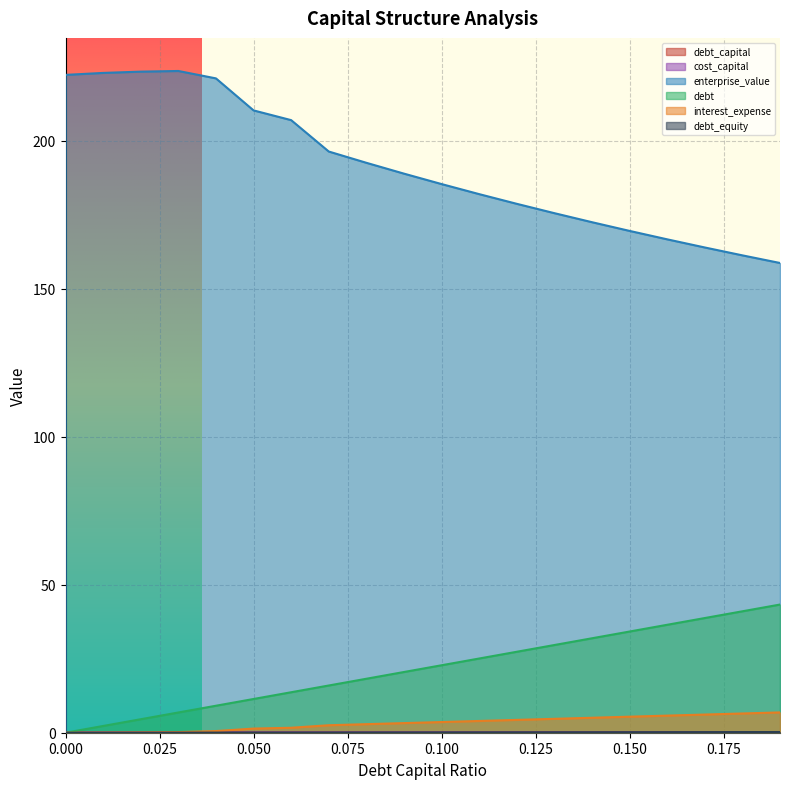

What value does the cost_capital series have at 0.07?

0.1